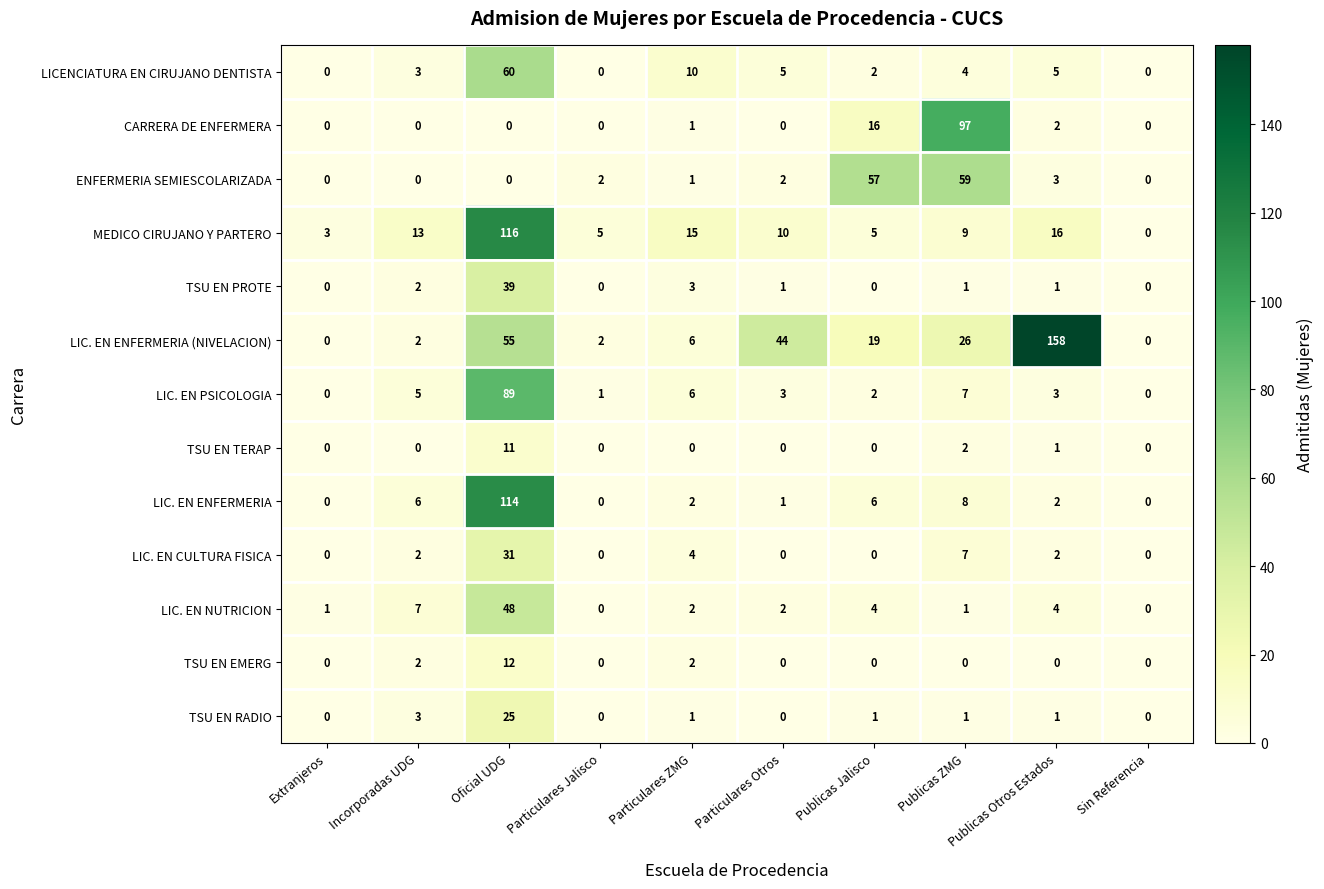

What is the sum of all LIC. EN CULTURA FISICA values?

46